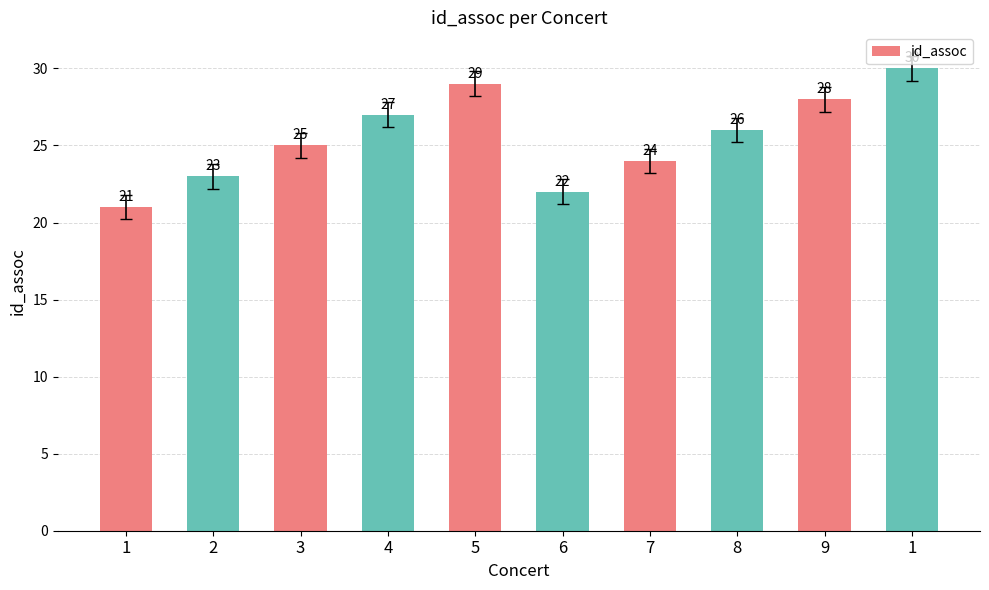

Reading right to left, list all the values displayed in this chart.

30	28	26	24	22	29	27	25	23	21